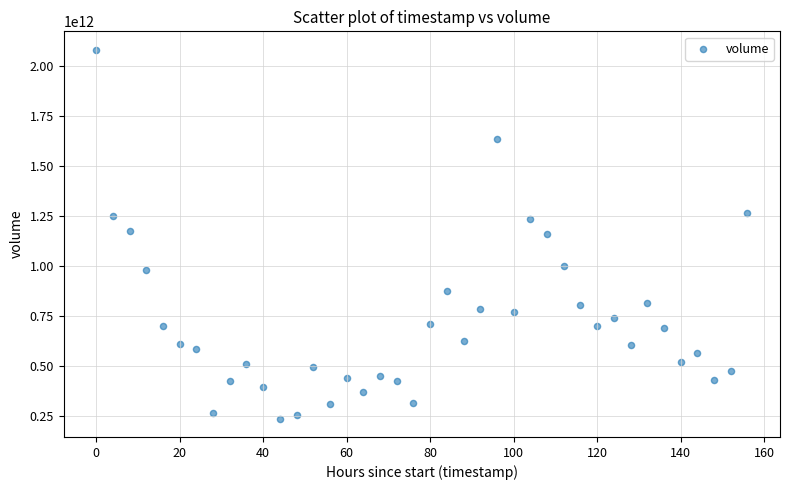

What is the range of X values (max minus min)?

156